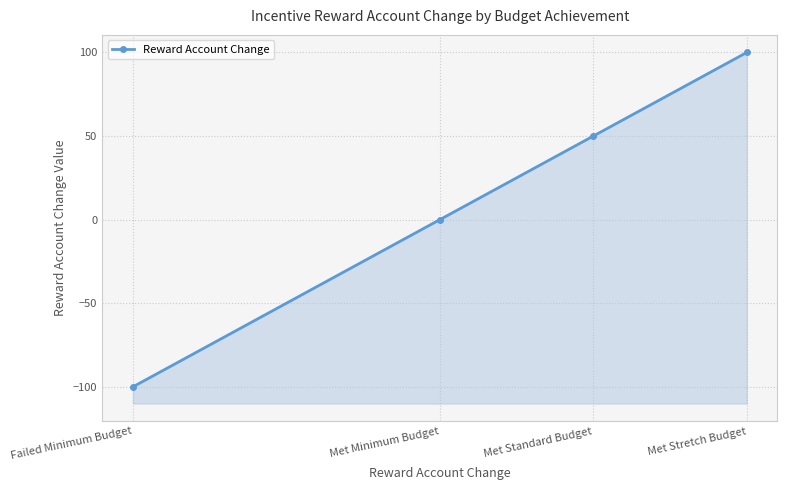

Where is the data nearest to the value 0?

Met Minimum Budget